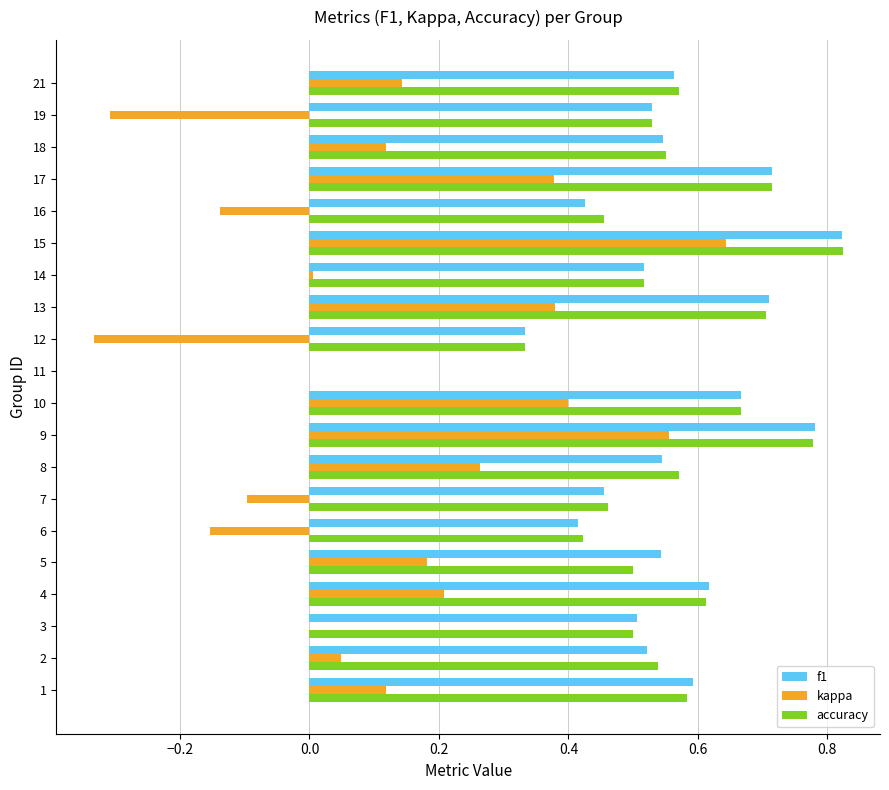

At which category is the sum across all series the highest?

15